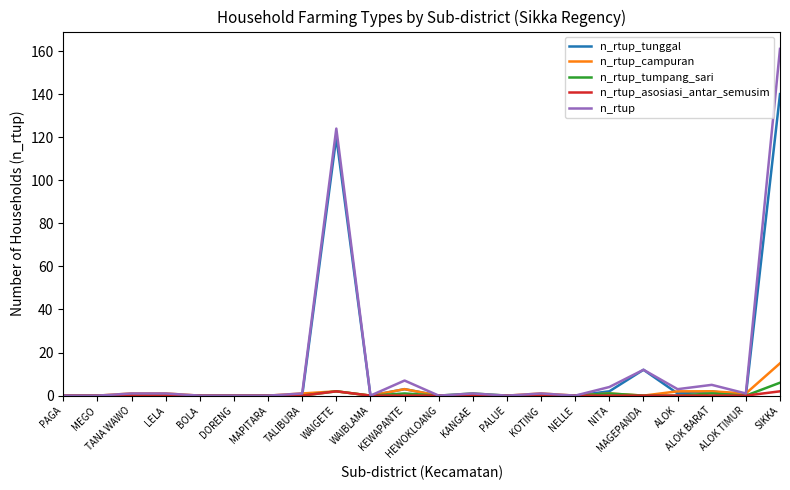

How many lines are shown in the chart?

5